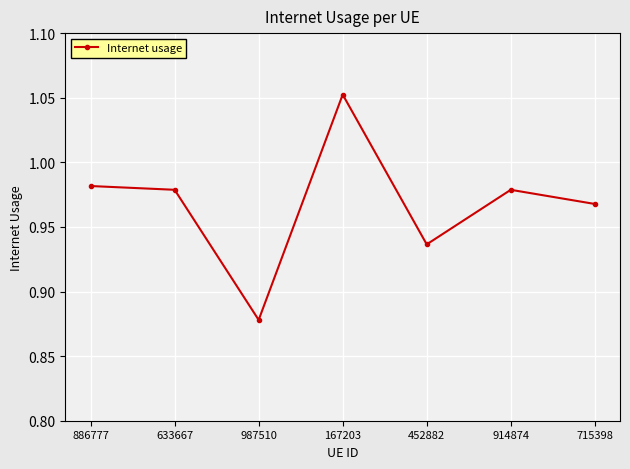

At which category does the chart reach its minimum across all series?

987510